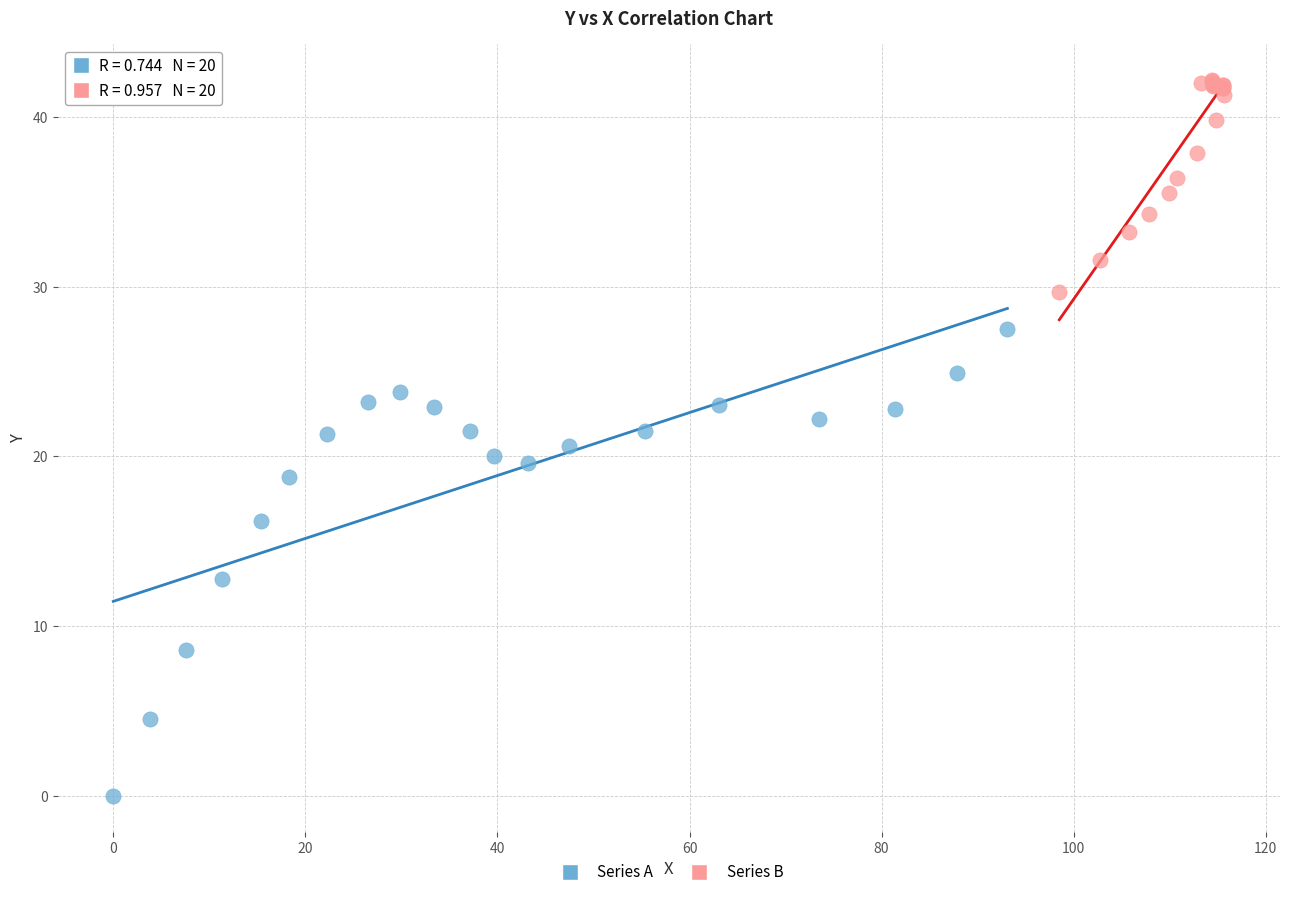

What are all the series names shown in the legend?

Series A, Series B